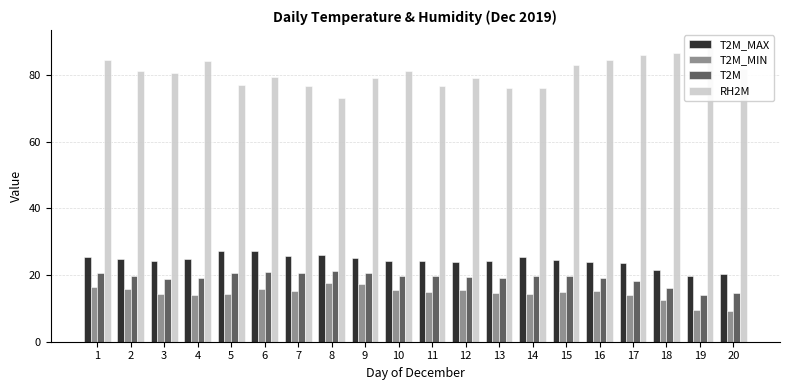

The value of T2M_MIN at 3 is 3.5. True or false?

False